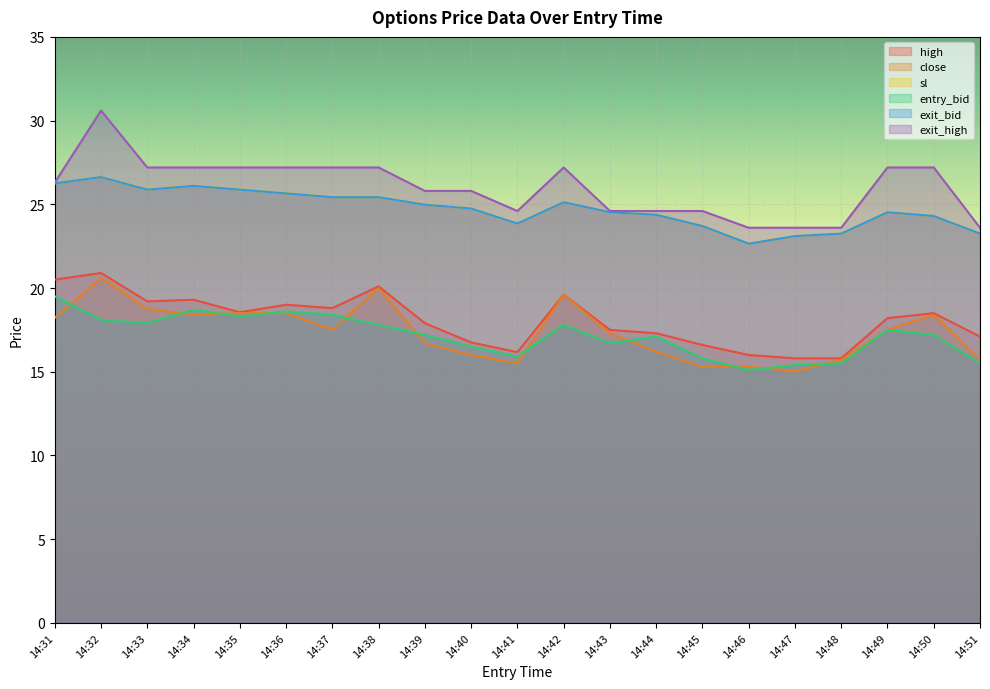

Which has a higher value, 14:40 or 14:41?

14:40